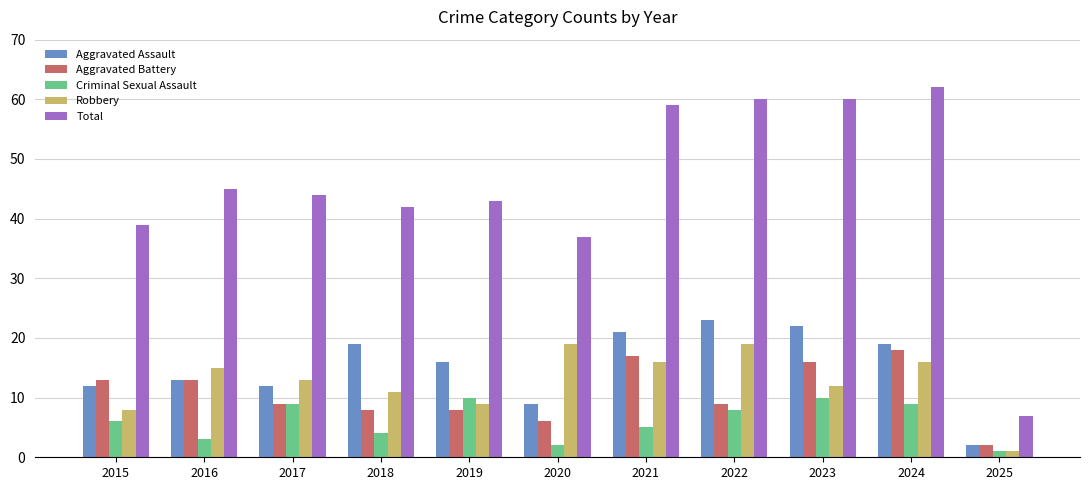

What value does the Aggravated Assault series have at 2016, to the nearest 10?

10